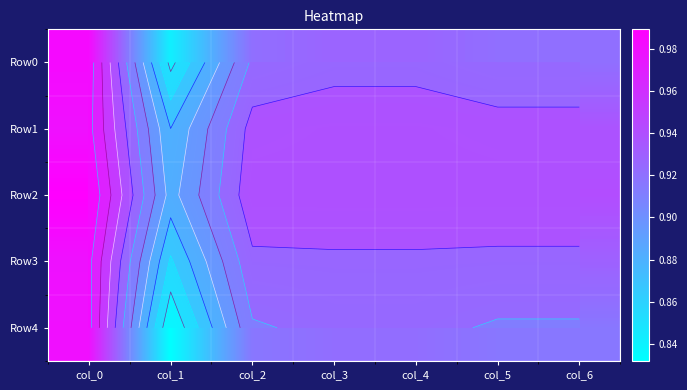

True or false: Row4 has a value of 0.9 at col_2.

True